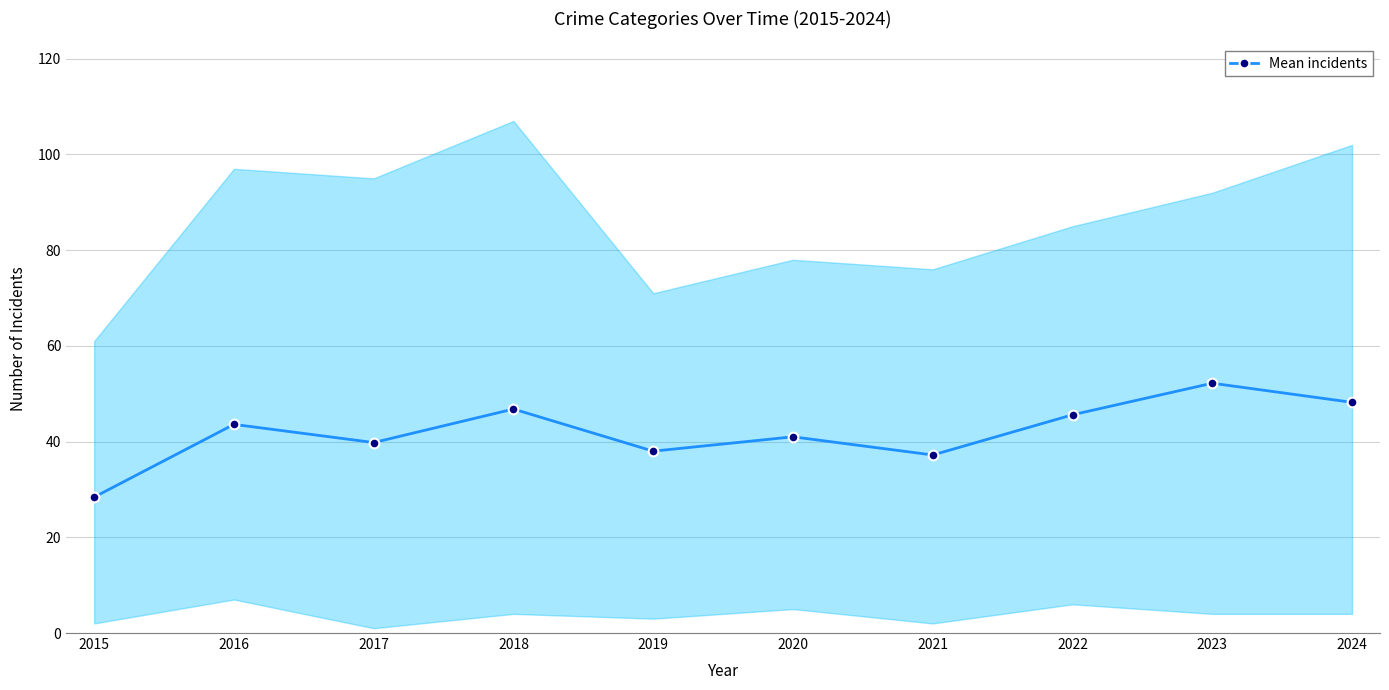

How many lines are shown in the chart?

1